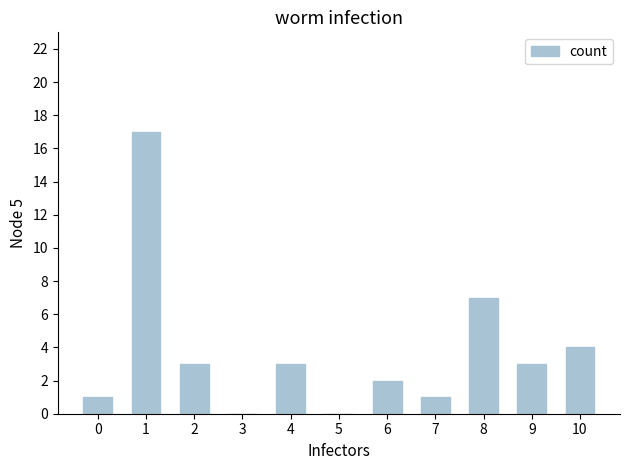

Reading left to right, list all the values displayed in this chart.

0=1	1=17	2=3	3=0	4=3	5=0	6=2	7=1	8=7	9=3	10=4